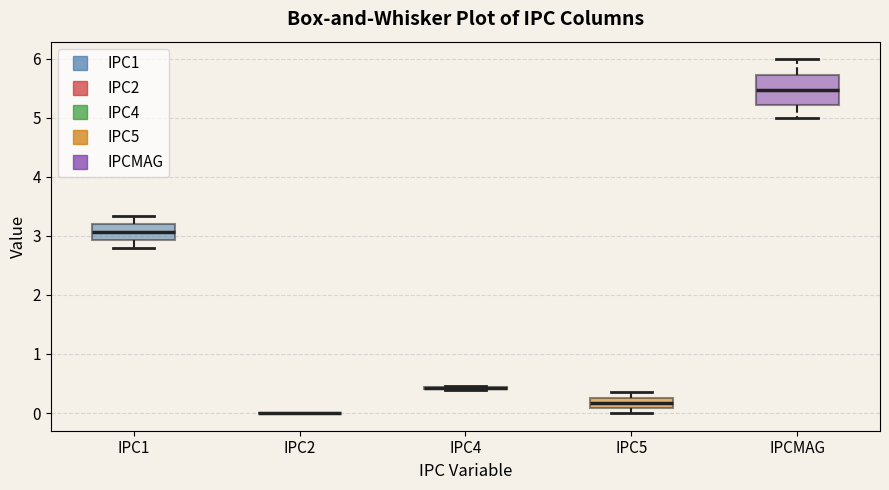

Which box is the tallest, from its lower edge to its upper edge?

IPCMAG